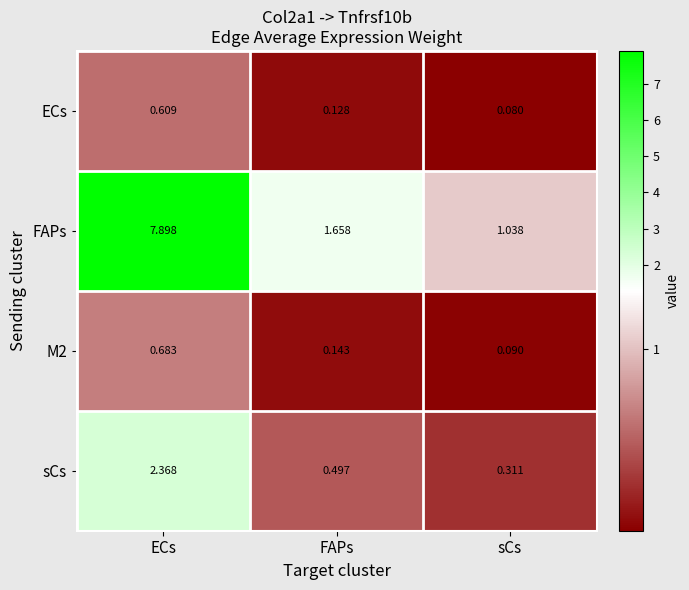

At ECs, list the series in order from largest to smallest.

FAPs, sCs, M2, ECs